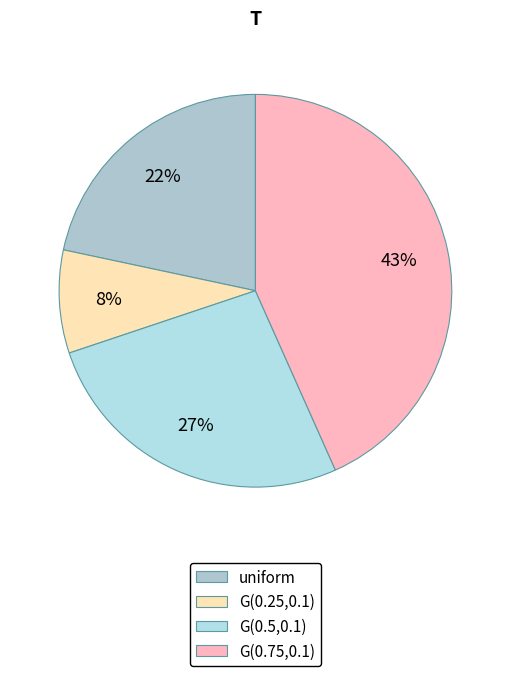

To the nearest percent, what is the average slice percentage?

25%